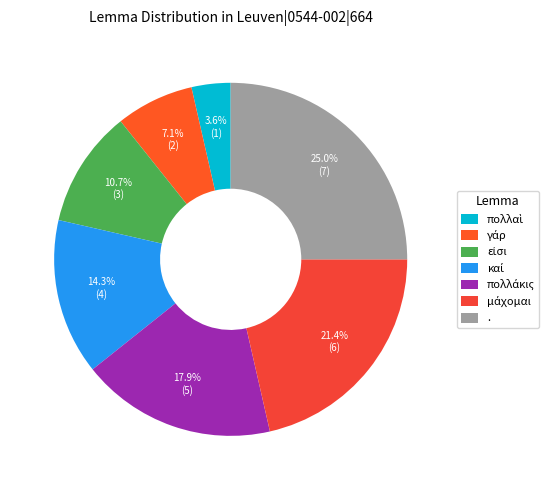

How many slices are in this pie chart?

7